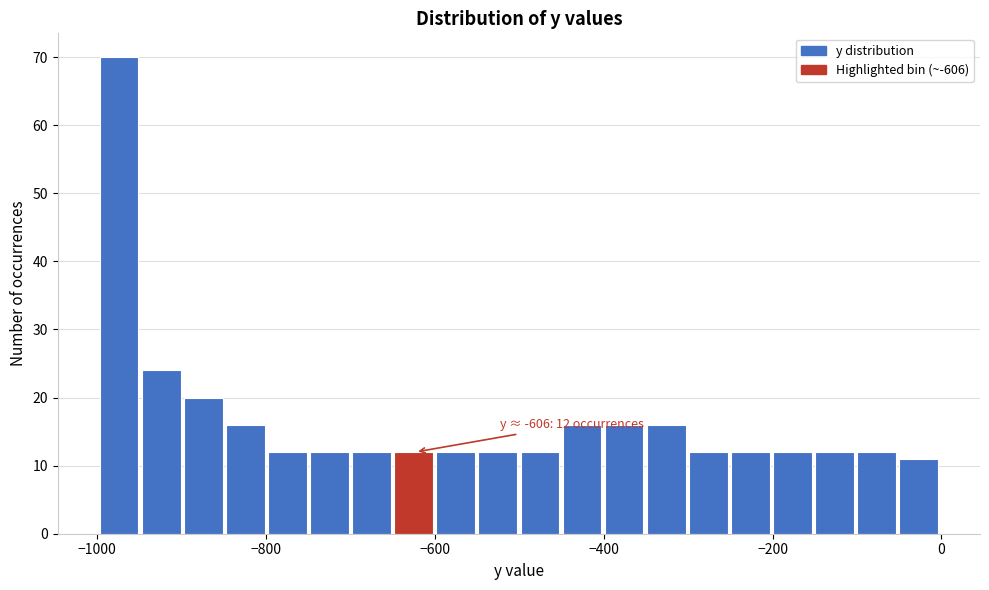

Read against the x-axis, roughly where is the centre of the tallest bar?

-980